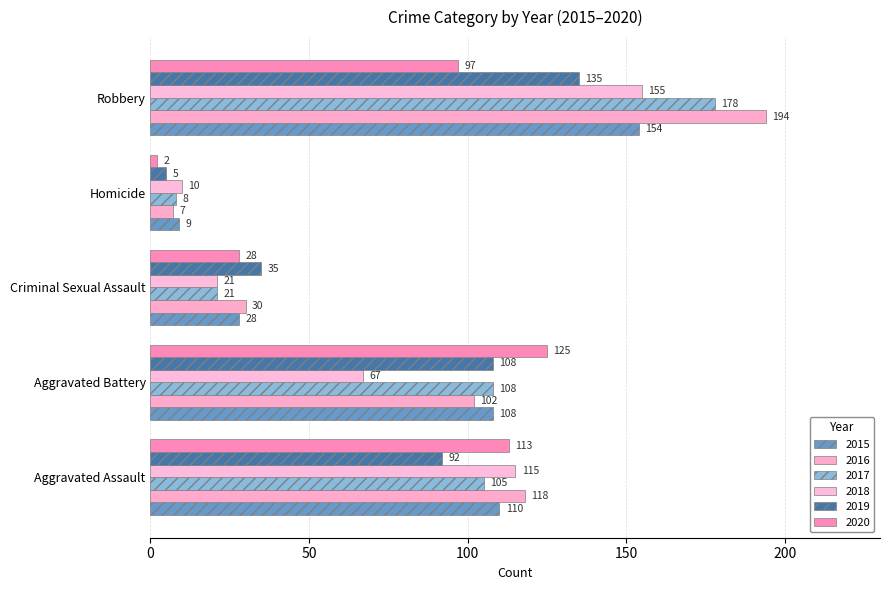

How many distinct data groups are displayed?

6